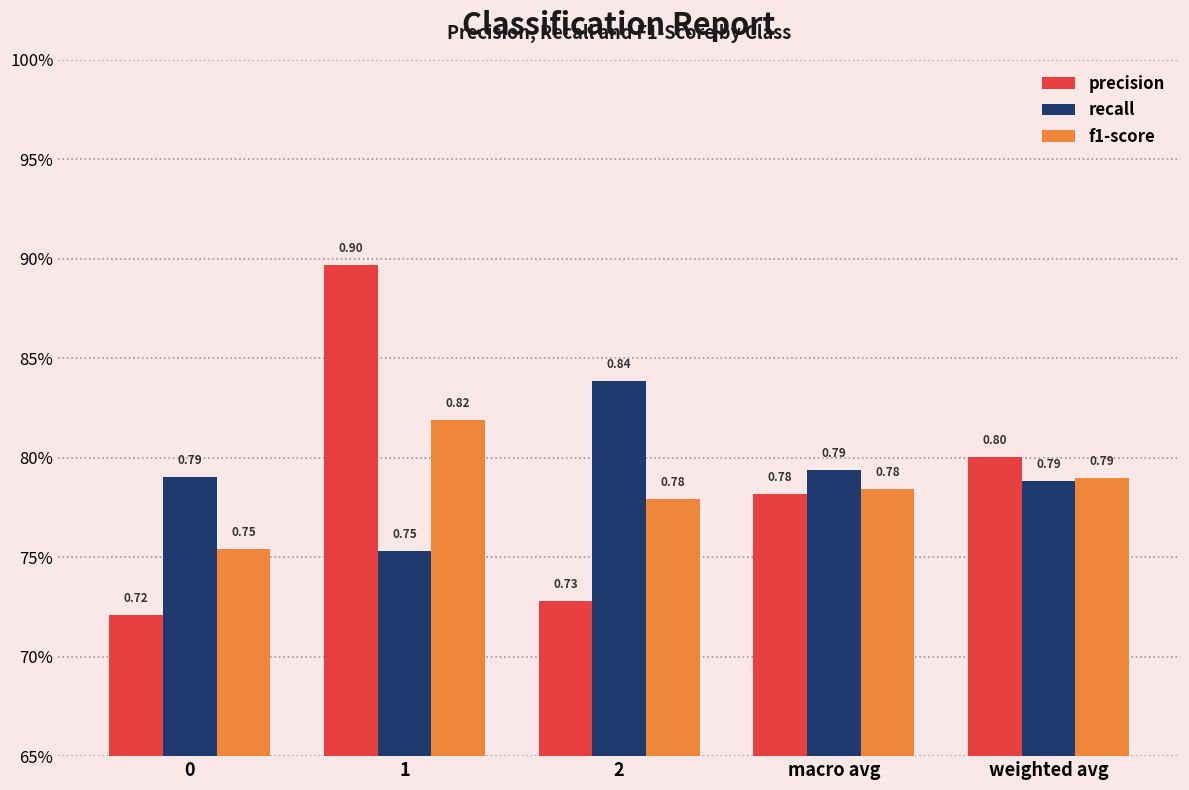

At how many categories does at least one series exceed 0?

5